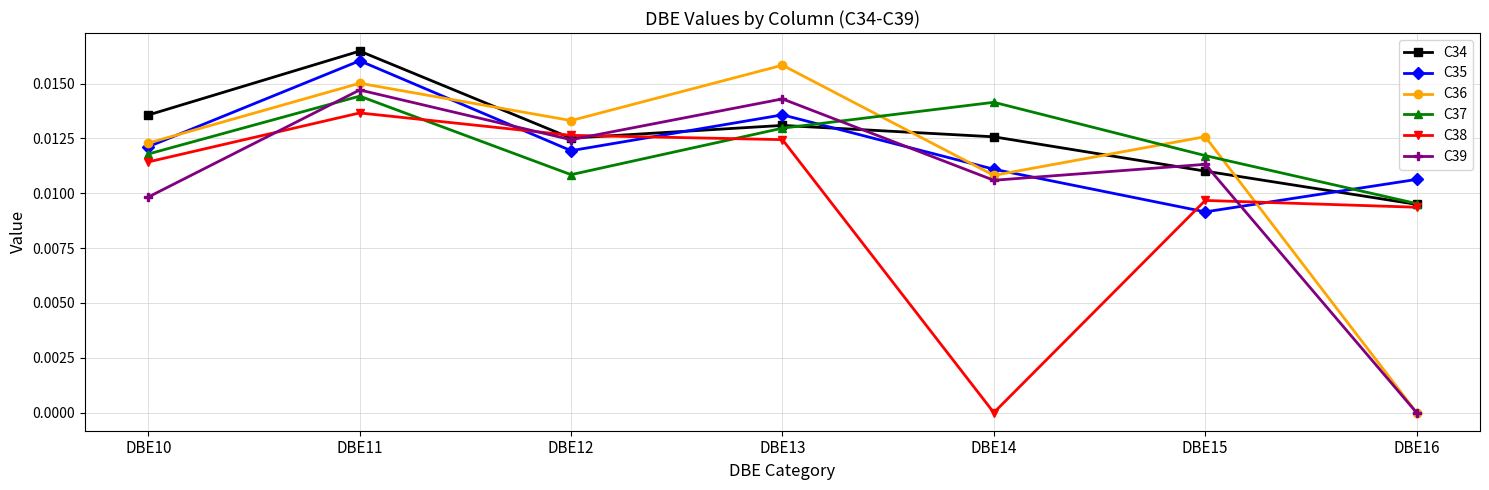

How many interior local peaks does the C37 series have?

2